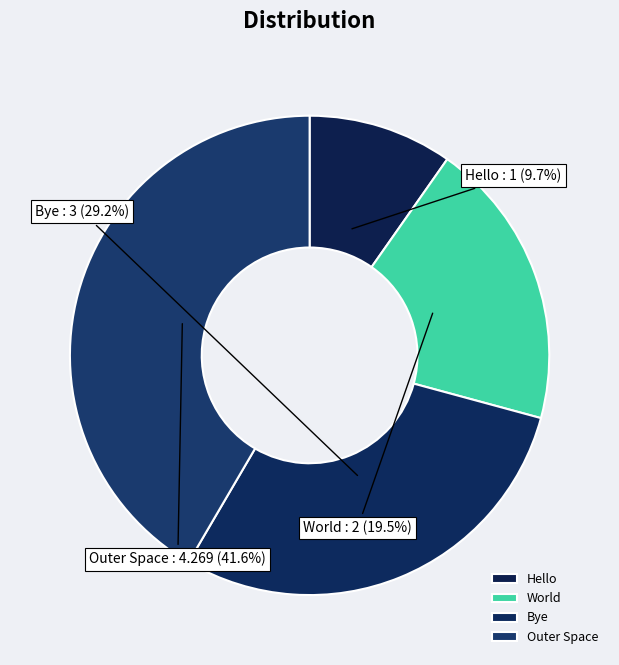

Rank the categories by value from highest to lowest.

Outer Space, Bye, World, Hello